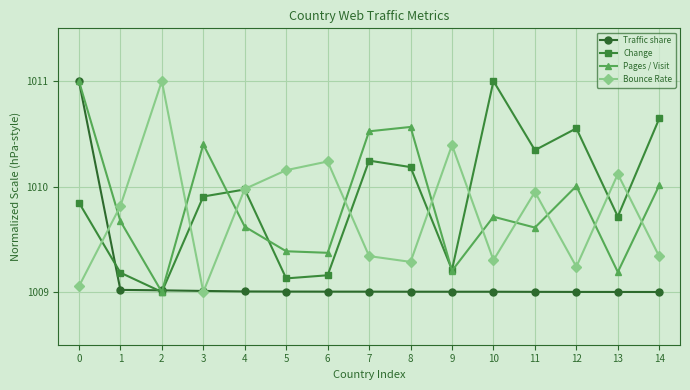

Where do Bounce Rate and Pages / Visit first cross each other?

0 and 1